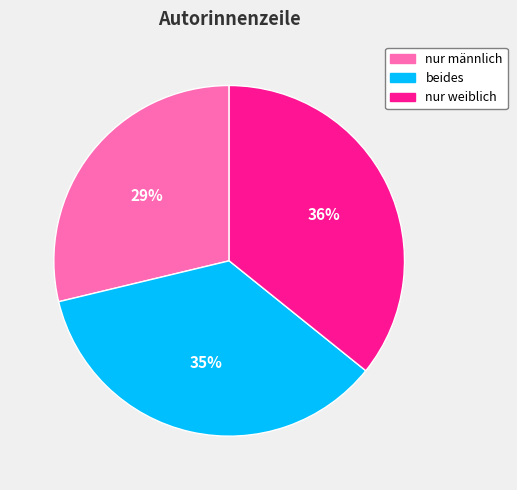

What percentage is the beides slice, to the nearest percent?

35%